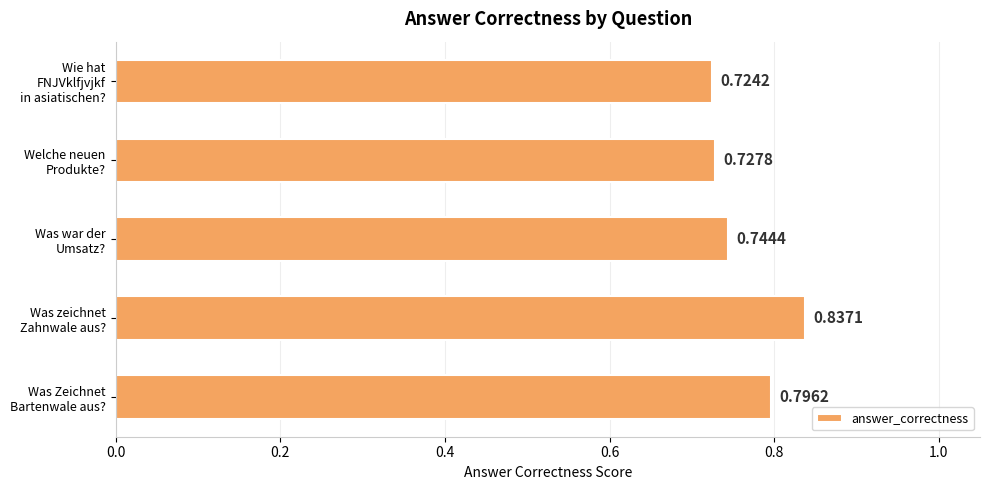

What is the sum of all values?

3.8